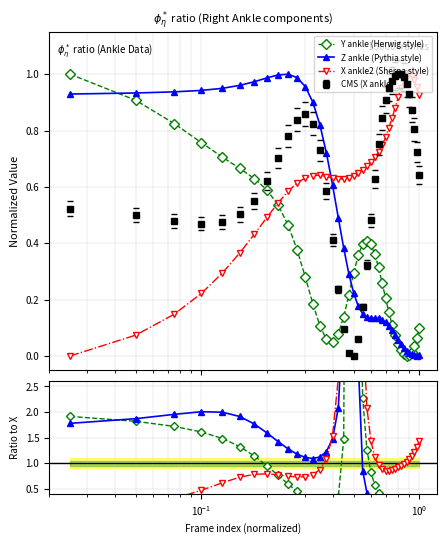

True or false: Z ankle (Pythia style) has more than 0 interior local peaks.

True